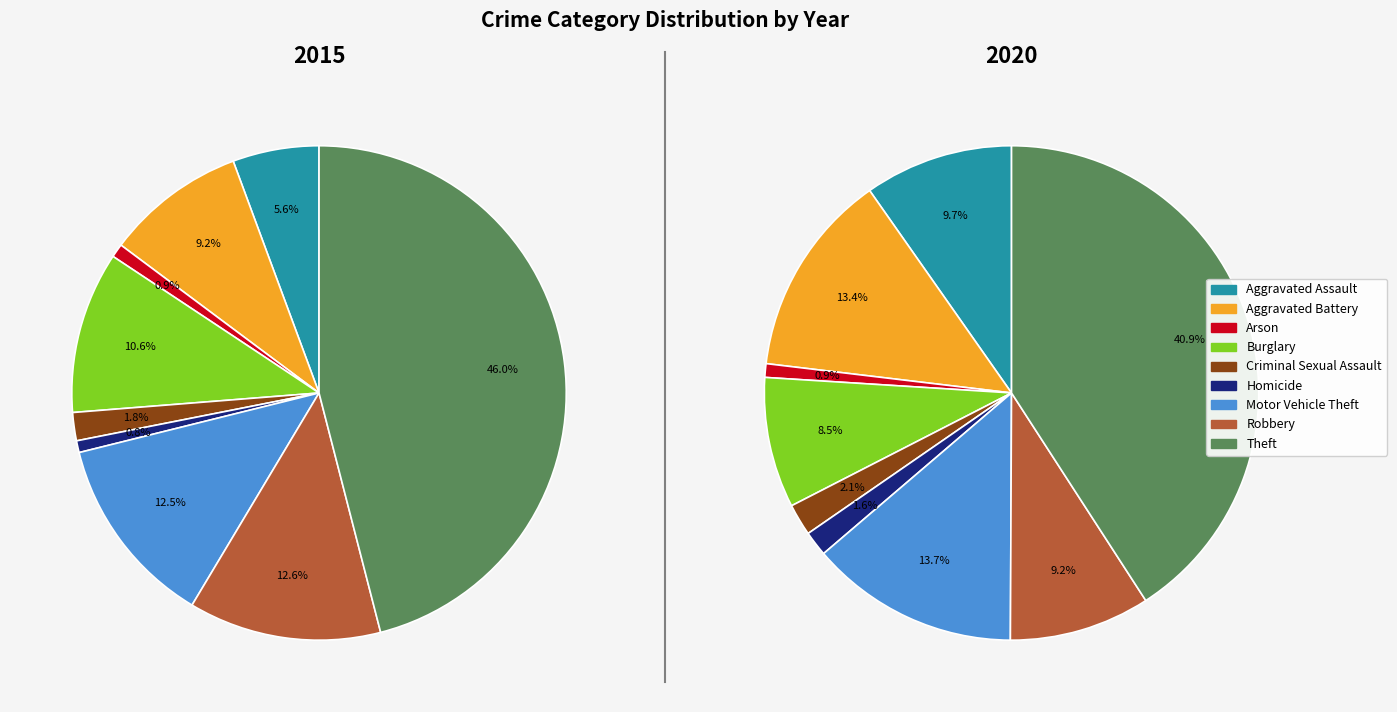

What portion of the pie excludes Motor Vehicle Theft?

87.5%